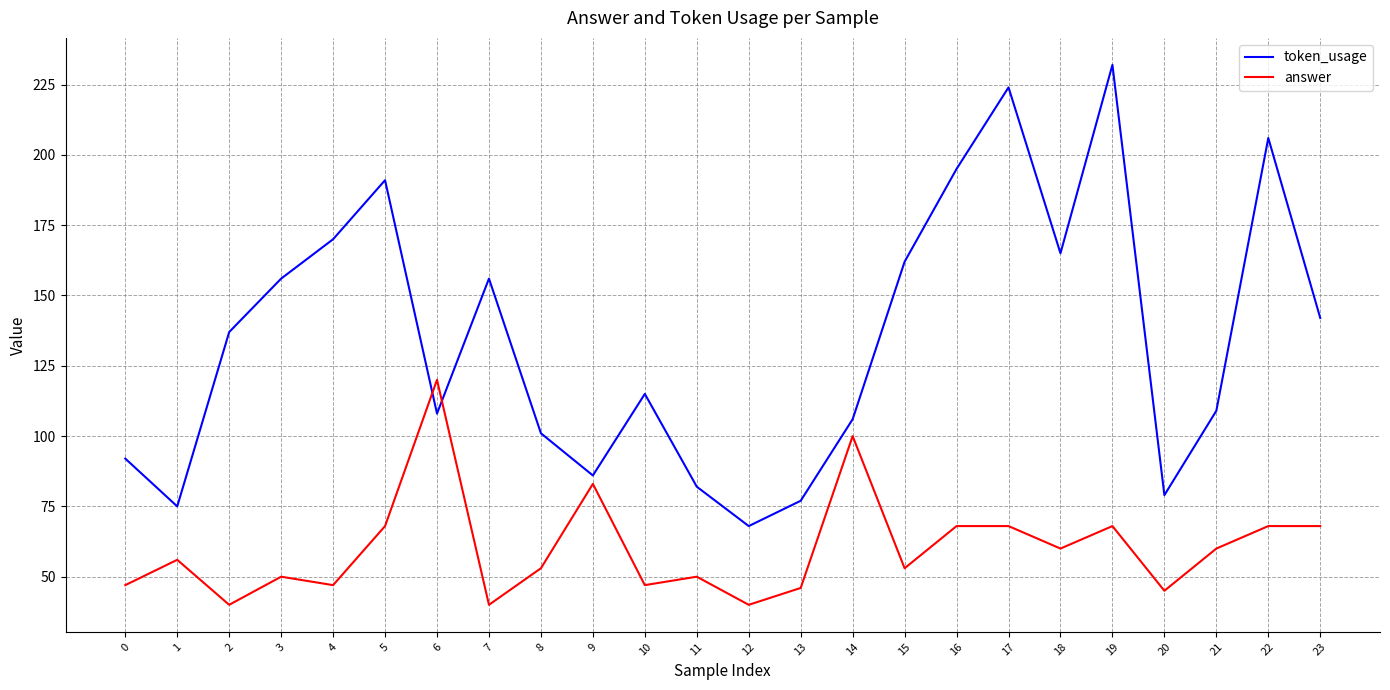

Read the token_usage value at 10.

115